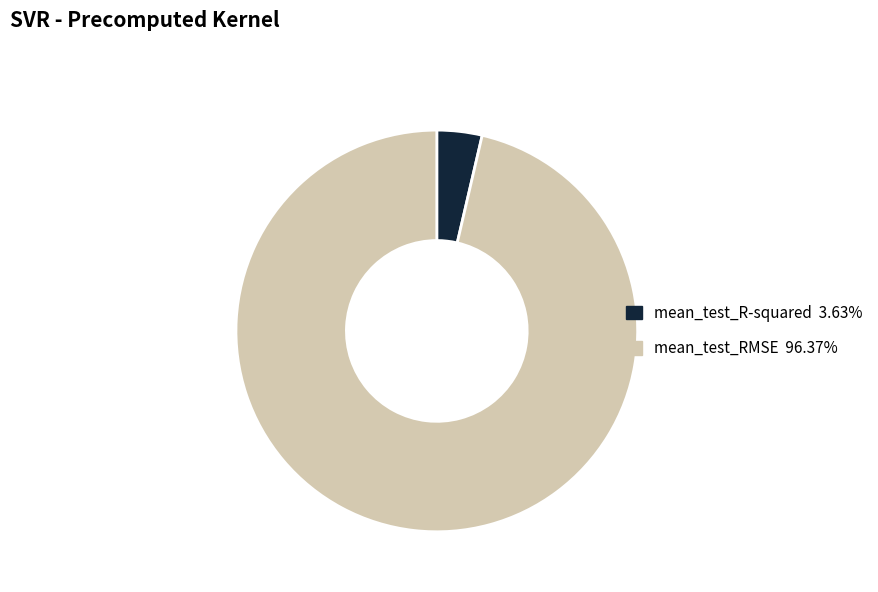

Between mean_test_R-squared and mean_test_RMSE, which is larger?

mean_test_RMSE